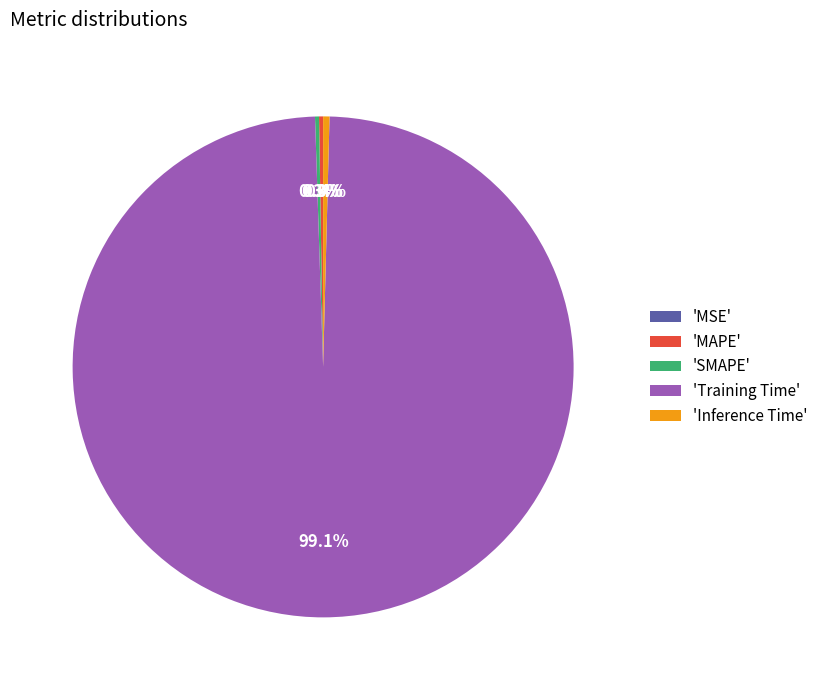

What is the largest slice in the pie chart?

'Training Time'